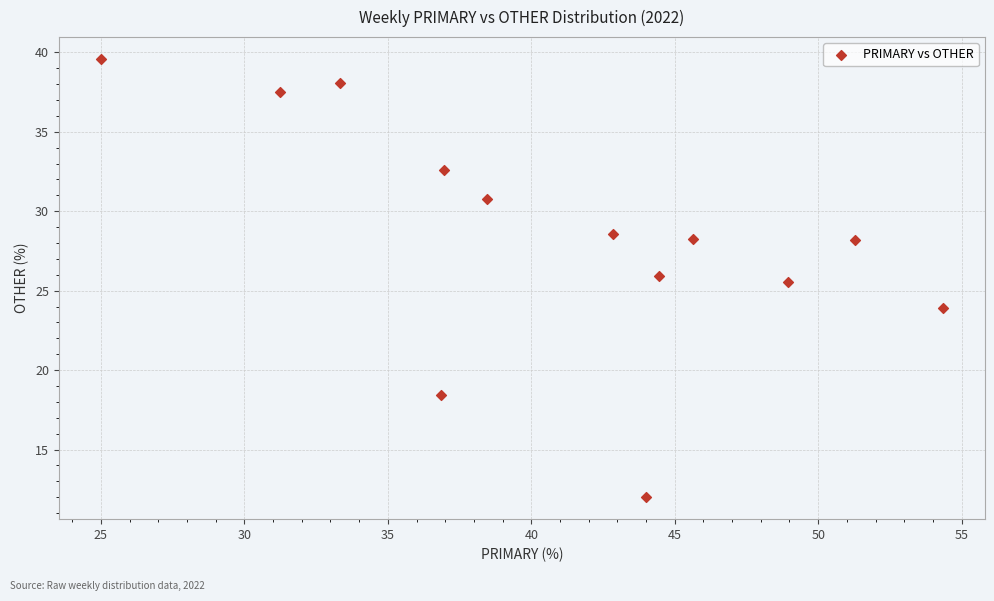

What Y value in the scatter plot is closest to 25?

25.5